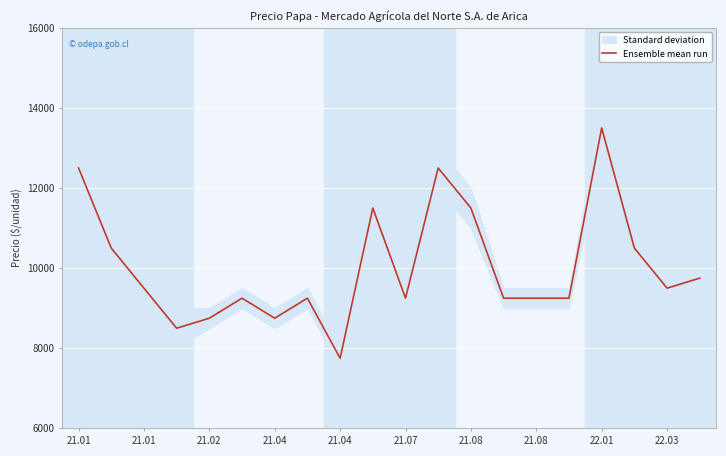

Is this an area chart (filled region under the line)?

No